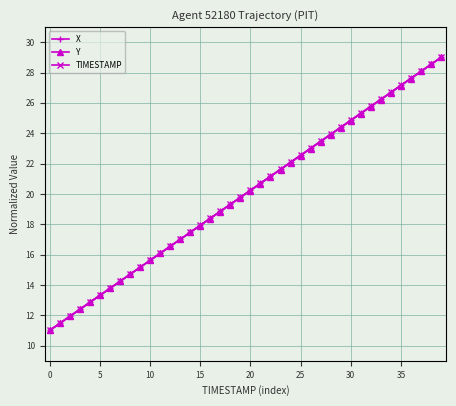

What is the greatest value displayed?

29.0